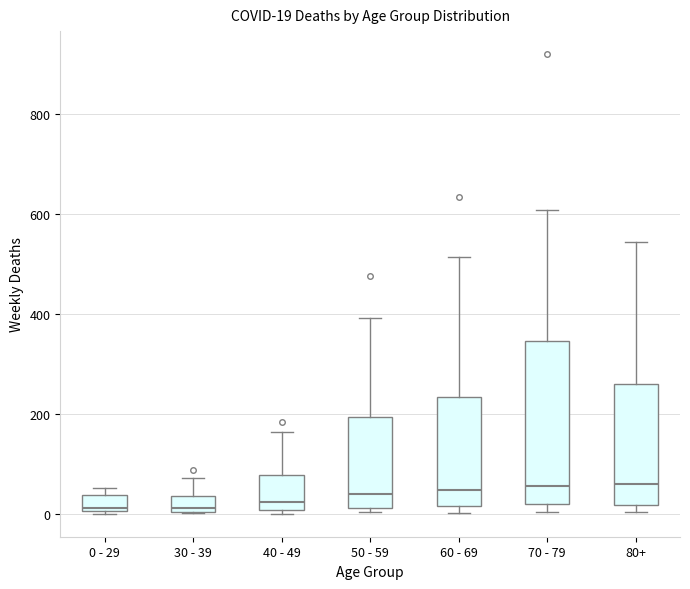

Which box is the tallest, from its lower edge to its upper edge?

70 - 79